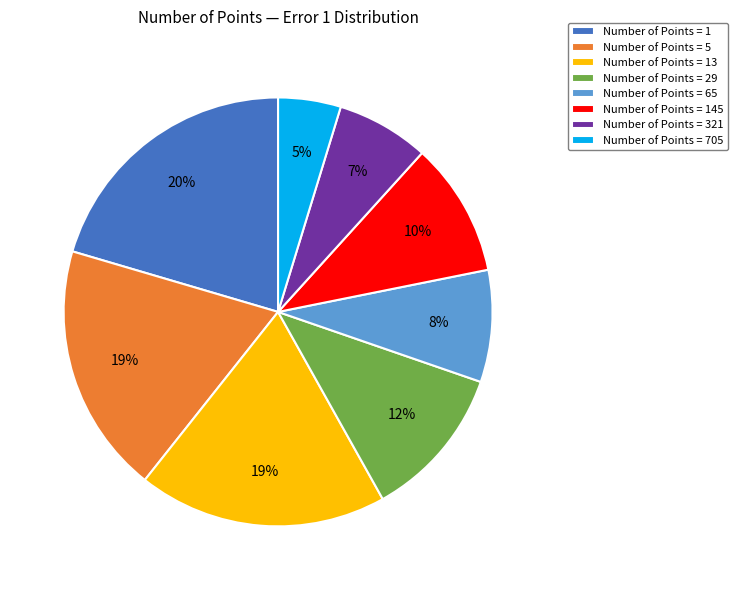

To the nearest percent, what is the combined percentage of Number of Points = 13 and Number of Points = 145?

29%